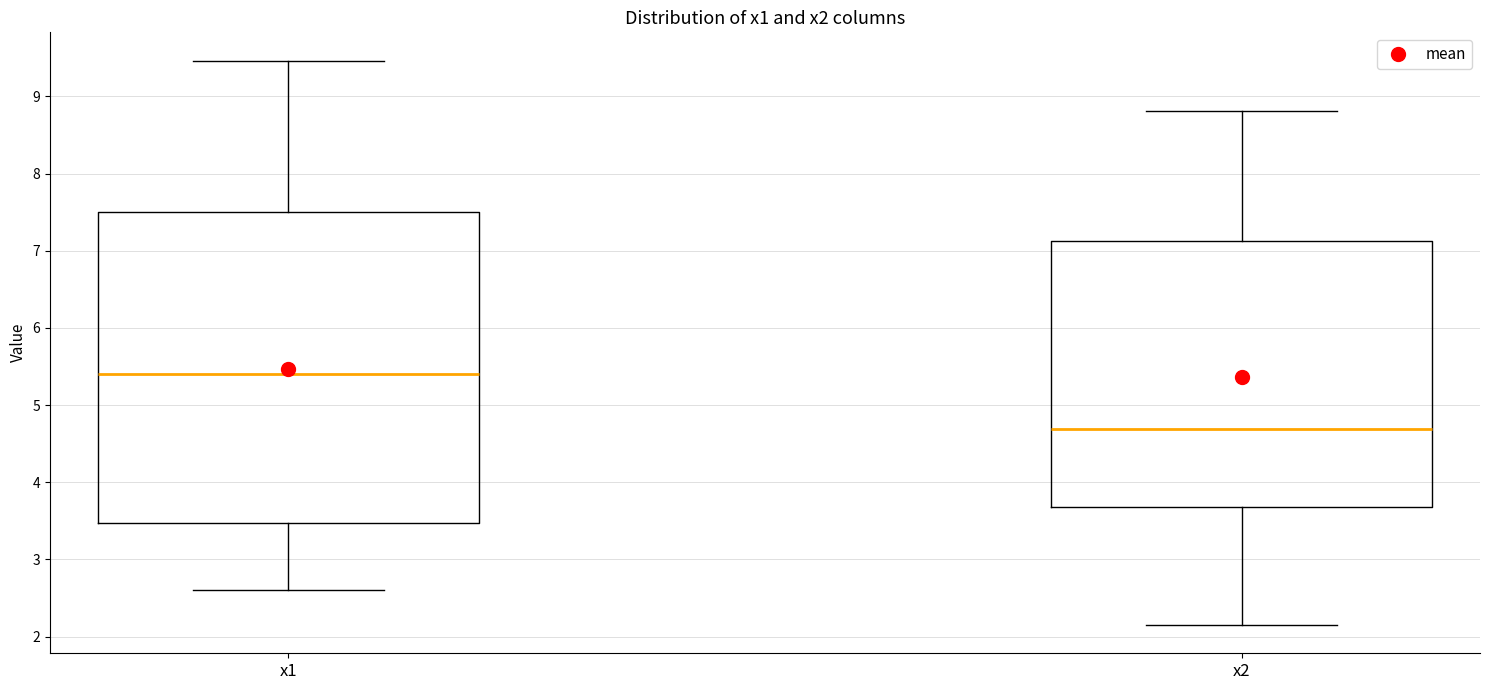

Comparing the boxes themselves (not the whiskers), which one is the tallest?

x1